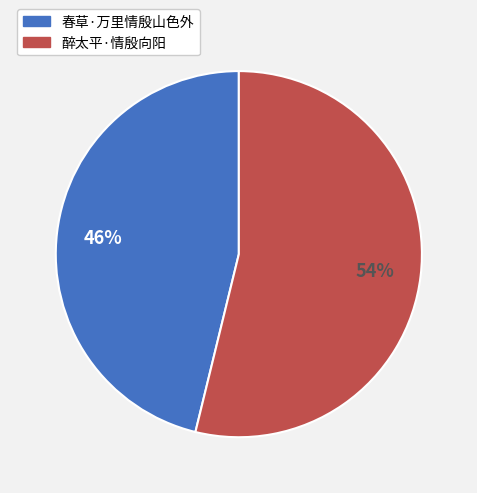

Which has a higher value, 春草·万里情殷山色外 or 醉太平·情殷向阳?

醉太平·情殷向阳